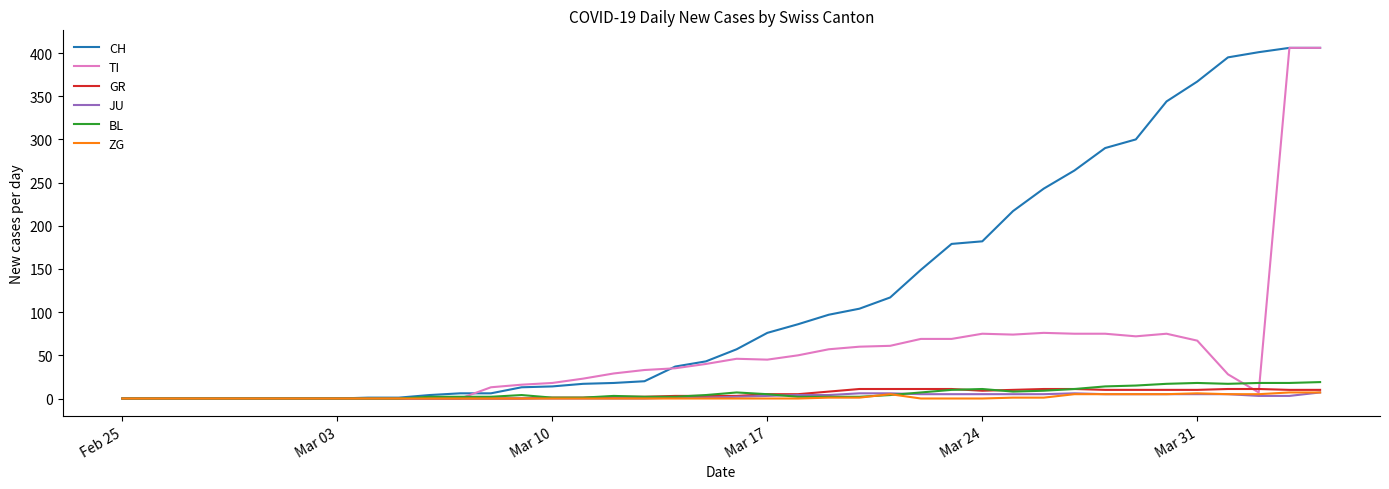

Which series has the largest total across all categories?

CH